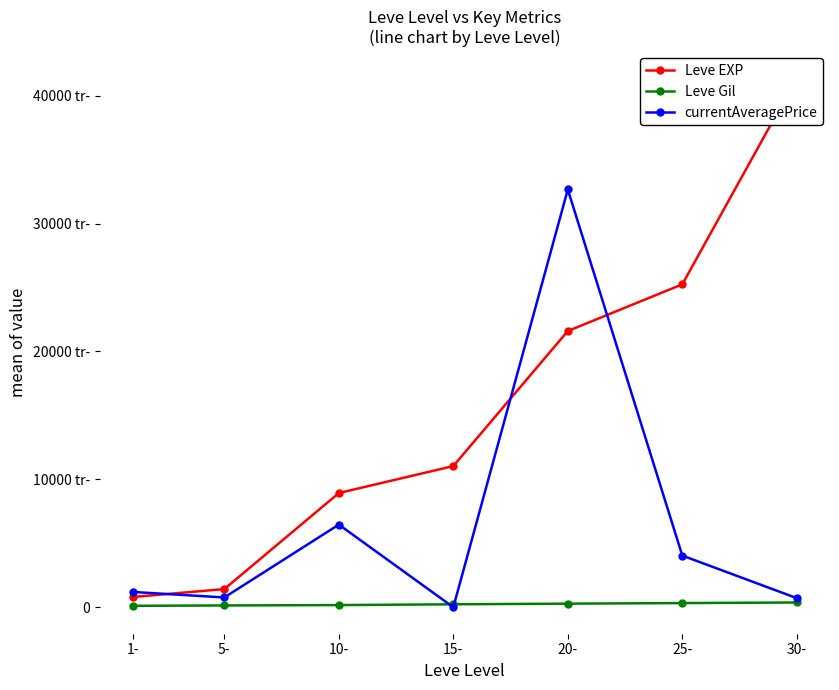

What is the total value across all series at 20-?

54547.0